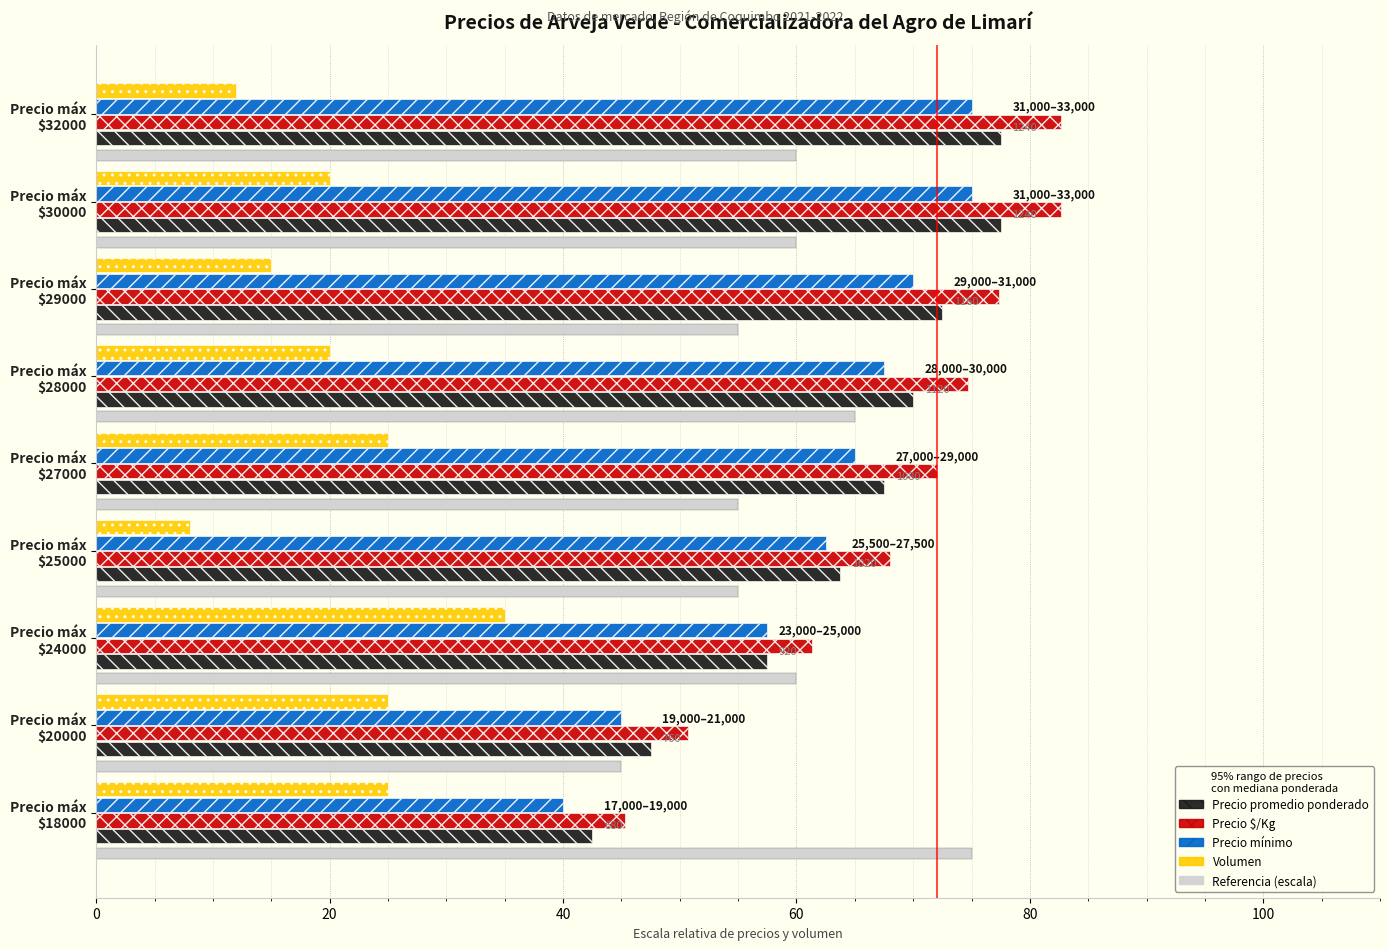

At how many categories does at least one series exceed 27?

9